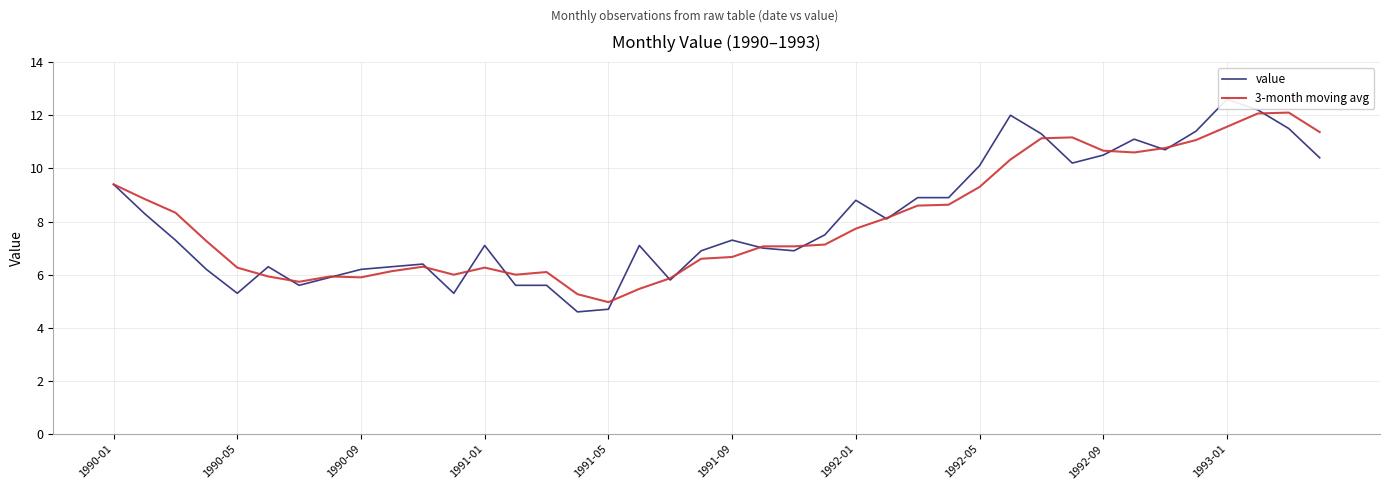

The value series shows 3.7 at 23. True or false?

False